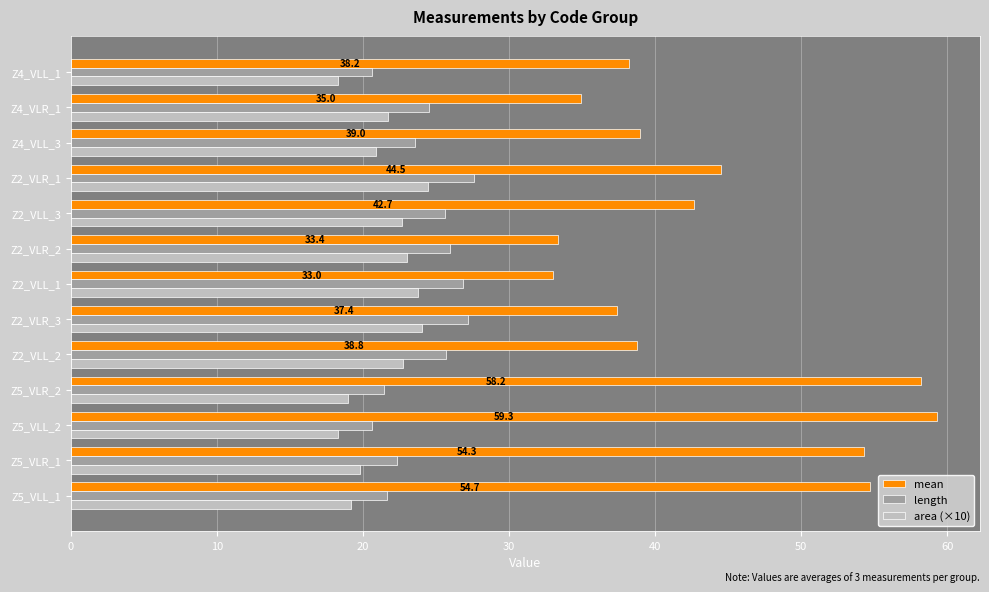

What is the difference between the maximum and second lowest values in the mean series?

25.9